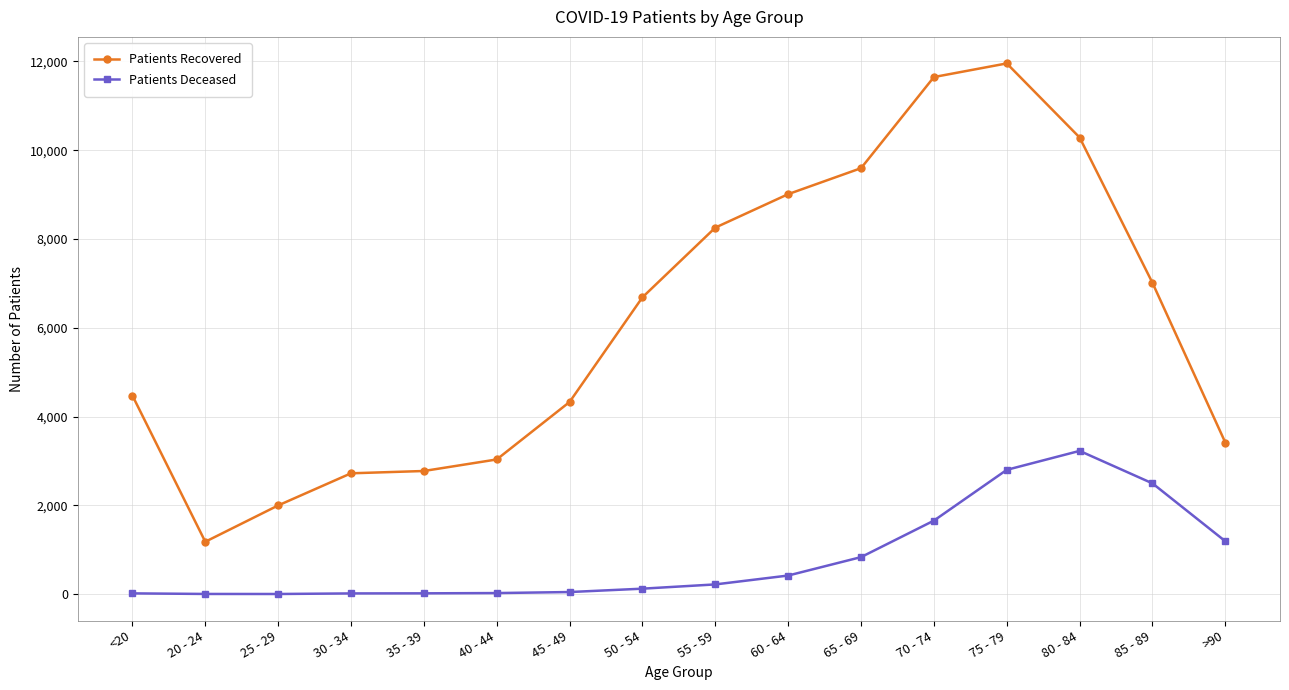

What position from the left is 50 - 54?

8